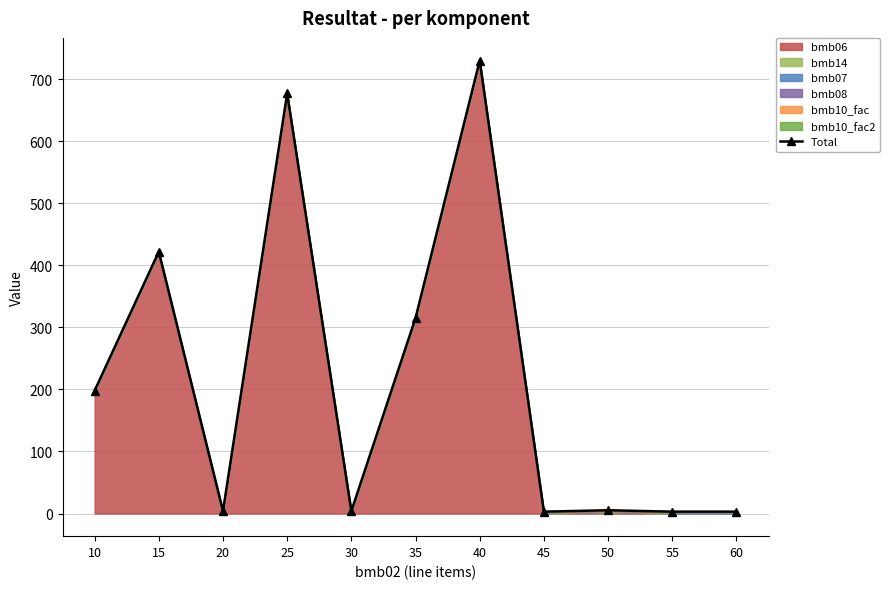

How many data points are less than 5?

5